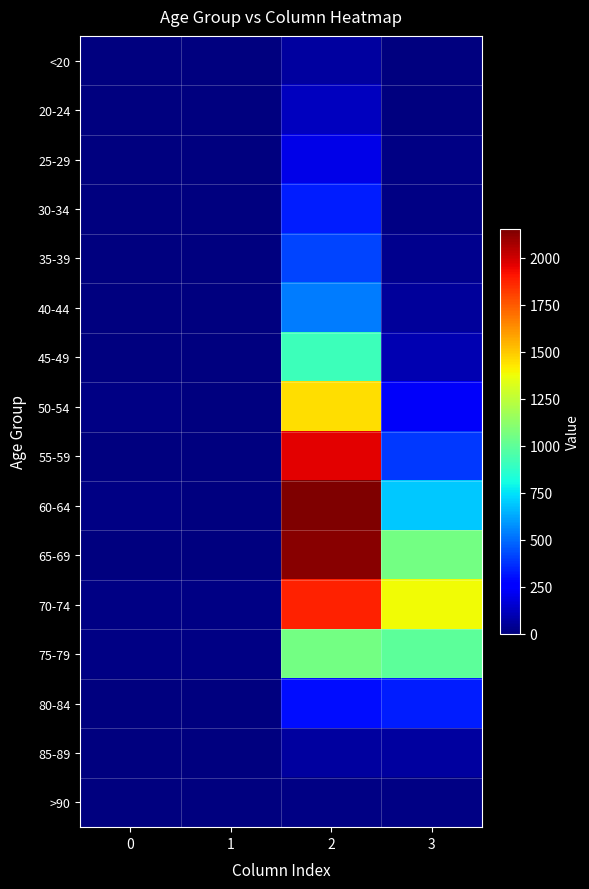

Reading right to left, what are all the values shown in this chart?

<20: 3=7	2=62	1=1	0=0
20-24: 3=2	2=121	1=0	0=1
25-29: 3=13	2=196	1=0	0=0
30-34: 3=14	2=333	1=2	0=0
35-39: 3=26	2=420	1=1	0=2
40-44: 3=53	2=530	1=1	0=0
45-49: 3=97	2=915	1=1	0=2
50-54: 3=227	2=1450	1=3	0=9
55-59: 3=392	2=1965	1=6	0=8
60-64: 3=689	2=2151	1=8	0=11
65-69: 3=1057	2=2130	1=6	0=6
70-74: 3=1381	2=1882	1=14	0=13
75-79: 3=993	2=1053	1=12	0=10
80-84: 3=333	2=296	1=4	0=7
85-89: 3=64	2=62	1=1	0=3
>90: 3=9	2=15	1=0	0=0